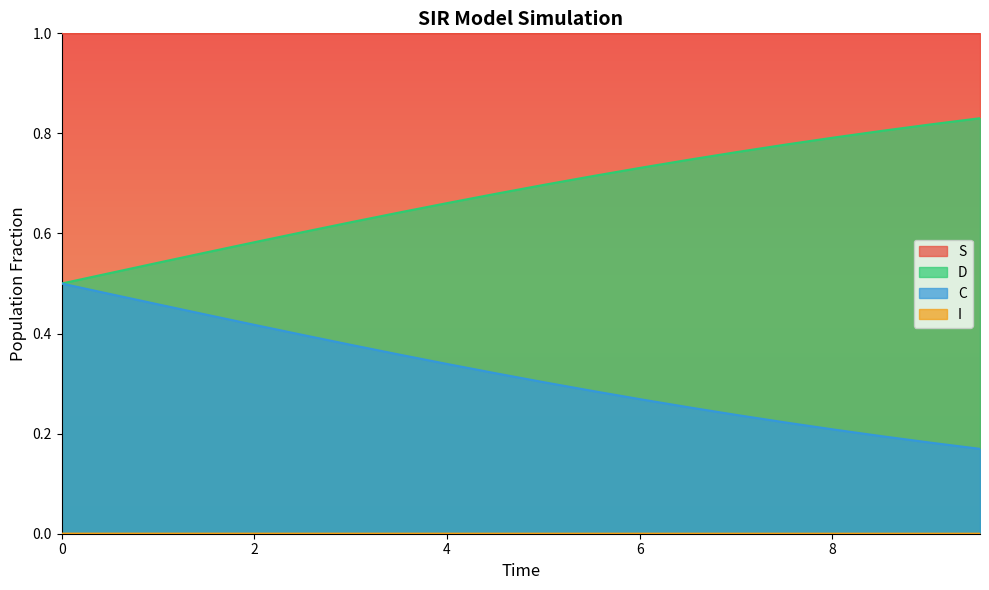

Which series has the largest total across all categories?

S